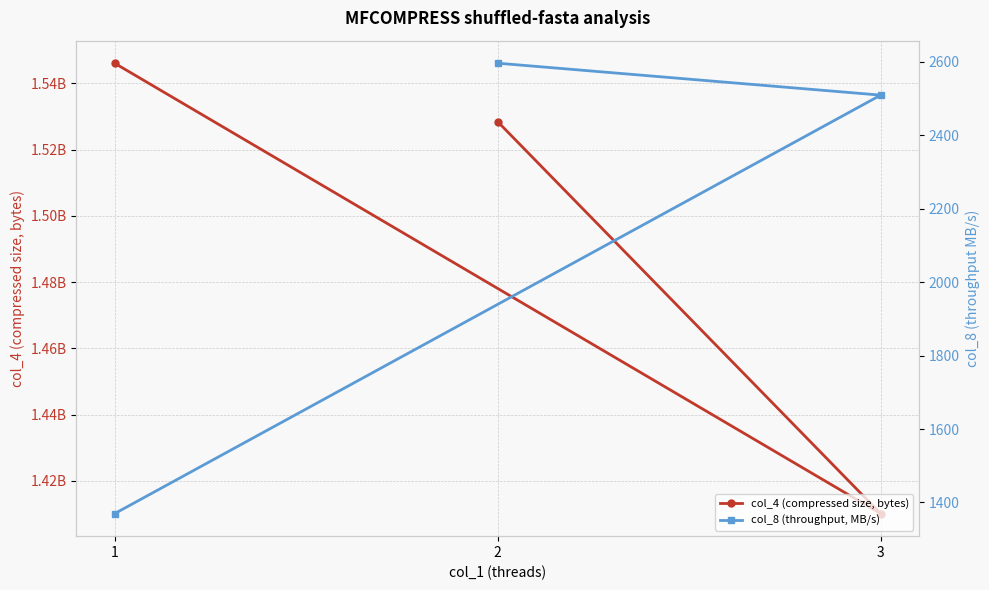

Rank the series at 3 from highest to lowest value.

col_4 (compressed size, bytes), col_8 (throughput, MB/s)